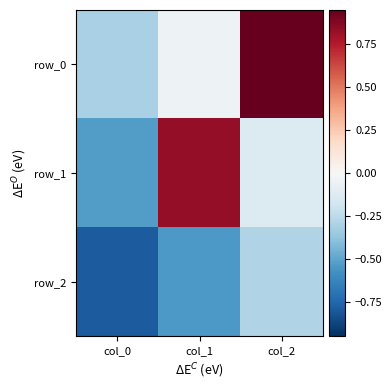

Reading left to right, what are all the values shown in this chart?

row_0: -0.3	-0.0	1.0
row_1: -0.5	0.8	-0.1
row_2: -0.8	-0.5	-0.3